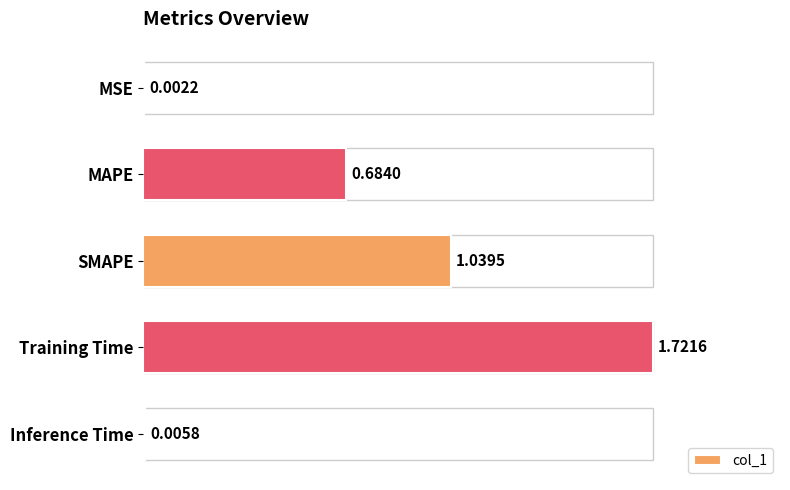

Which has a higher value, Training Time or Inference Time?

Training Time